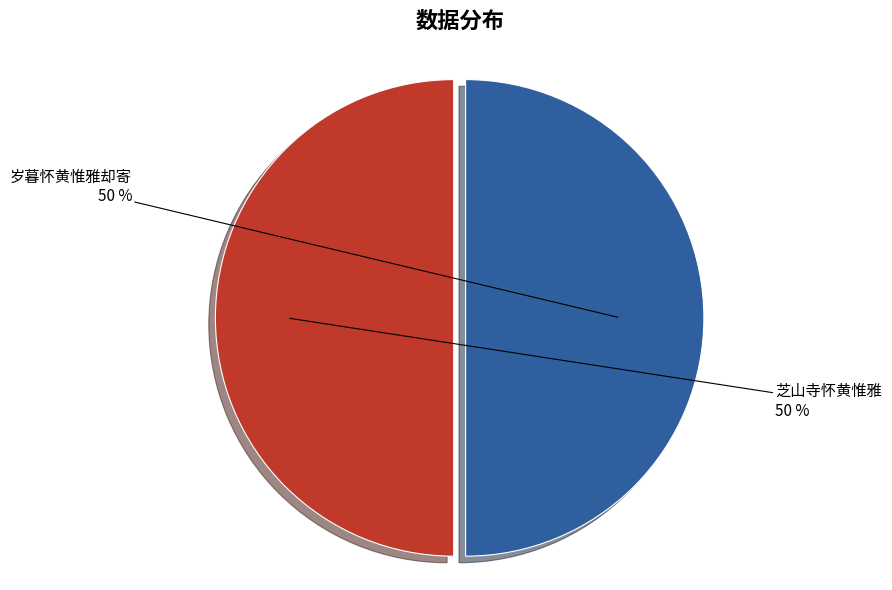

To the nearest percent, what portion does 岁暮怀黄惟雅却寄 represent?

50%